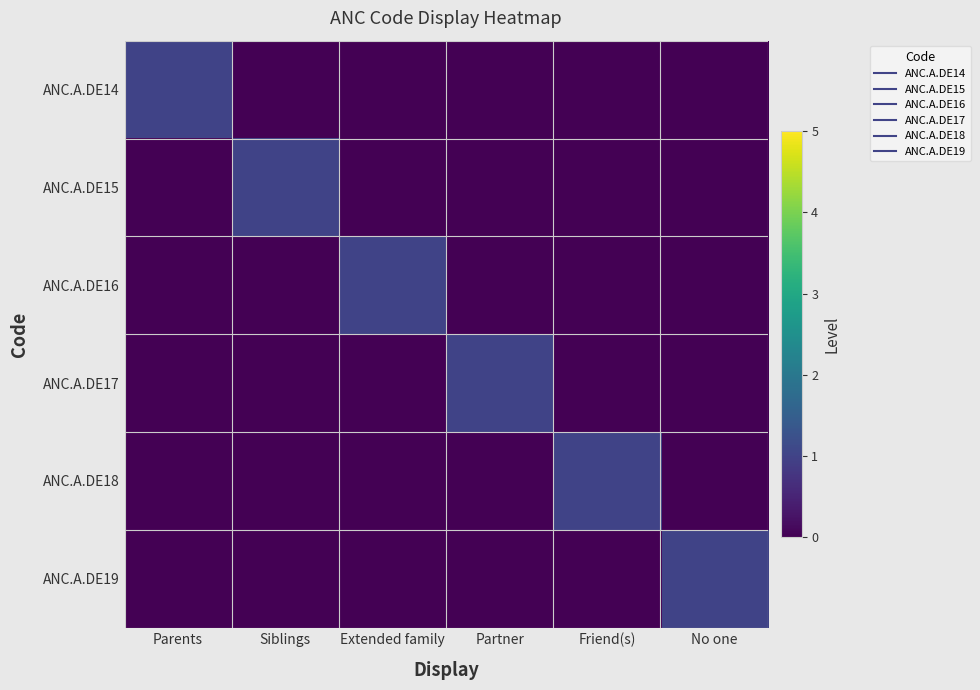

What is the total value across all series at Partner?

1